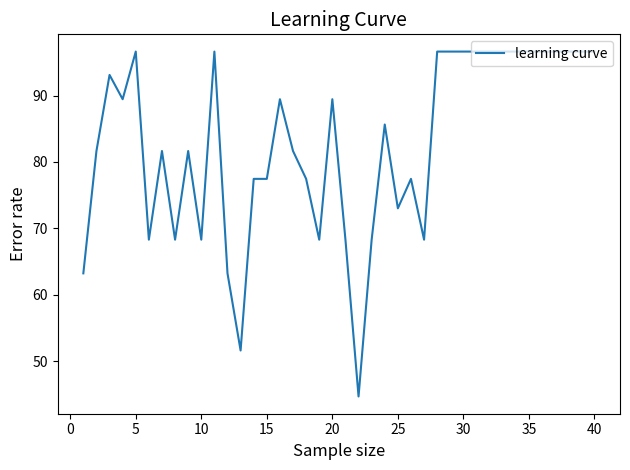

What is the minimum value shown in the chart?

44.7